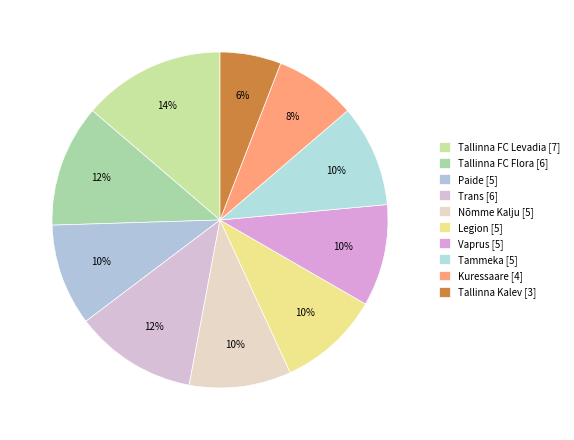

To the nearest percent, what is the difference between the largest and smallest slice percentages?

8%